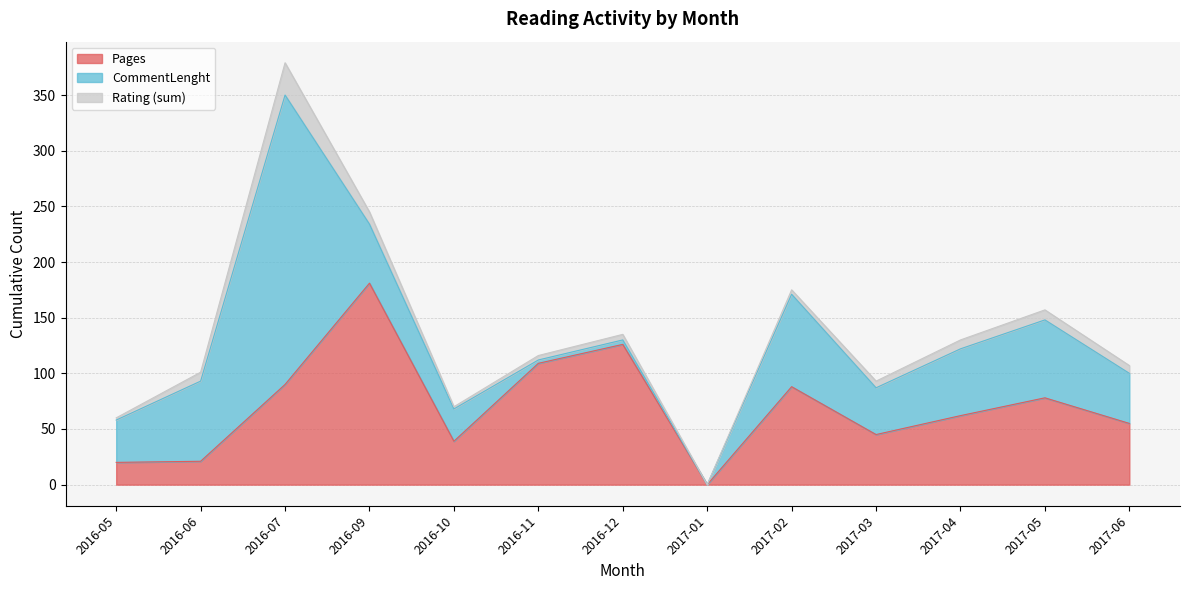

Which series has the largest range (max minus min)?

CommentLenght